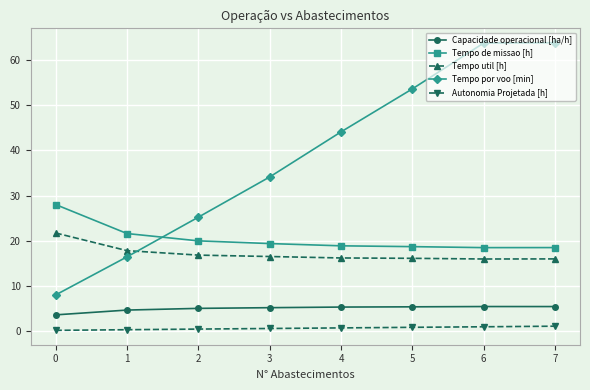

What is the difference between the second highest and minimum values in the Capacidade operacional [ha/h] series?

1.8